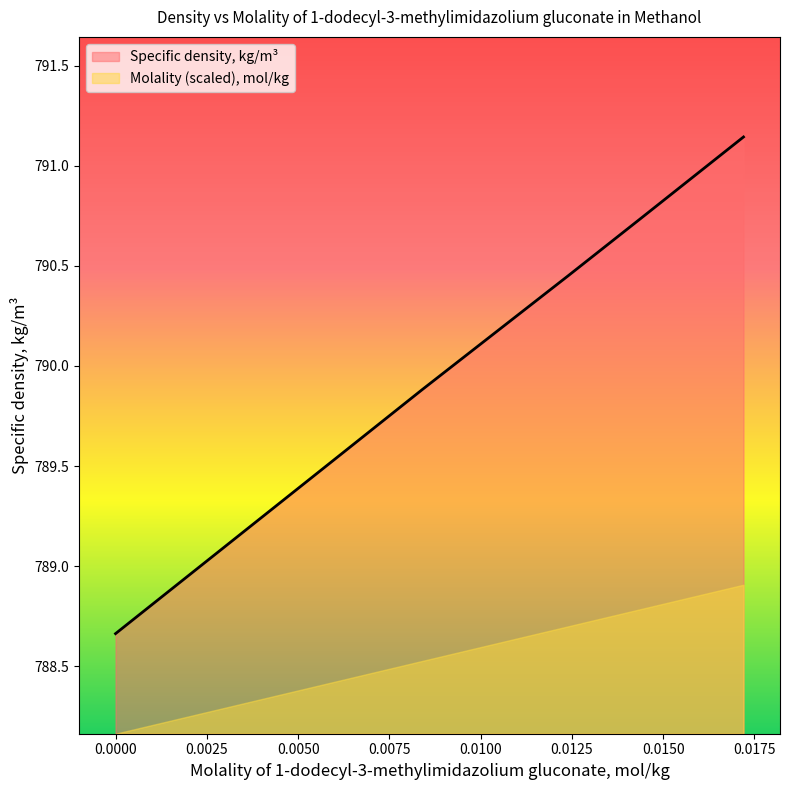

Which has a higher value, 0.0084 or 0.0172?

0.0172